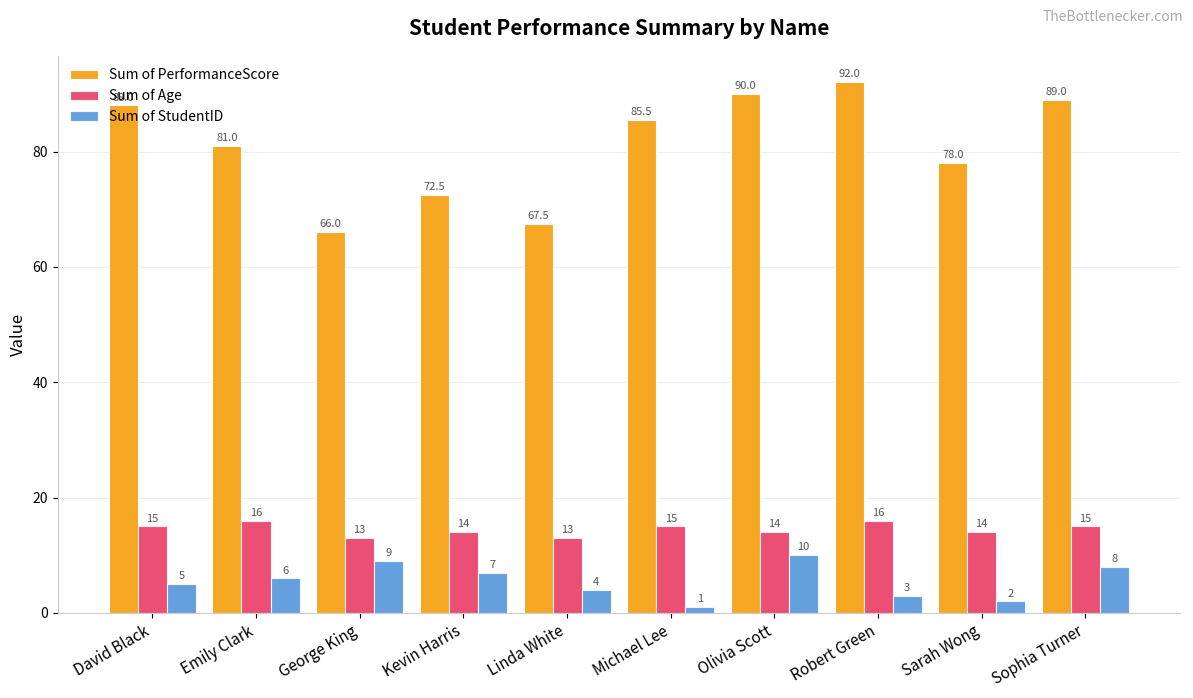

Which series has the widest spread of values?

Sum of PerformanceScore